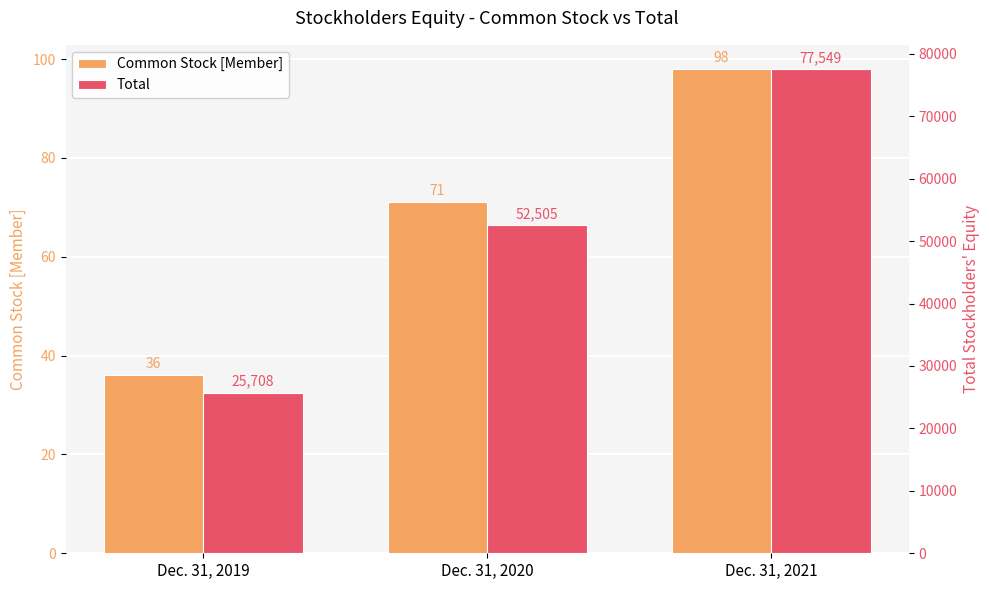

What is the average value of the Total series?

51921